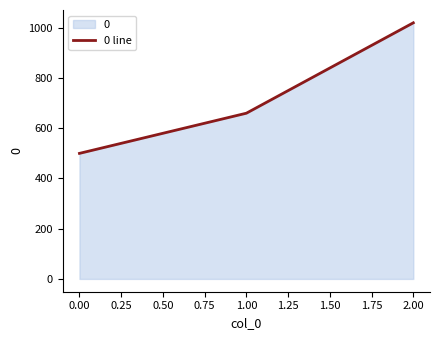

True or false: the data shows 167 at 0.00.

False